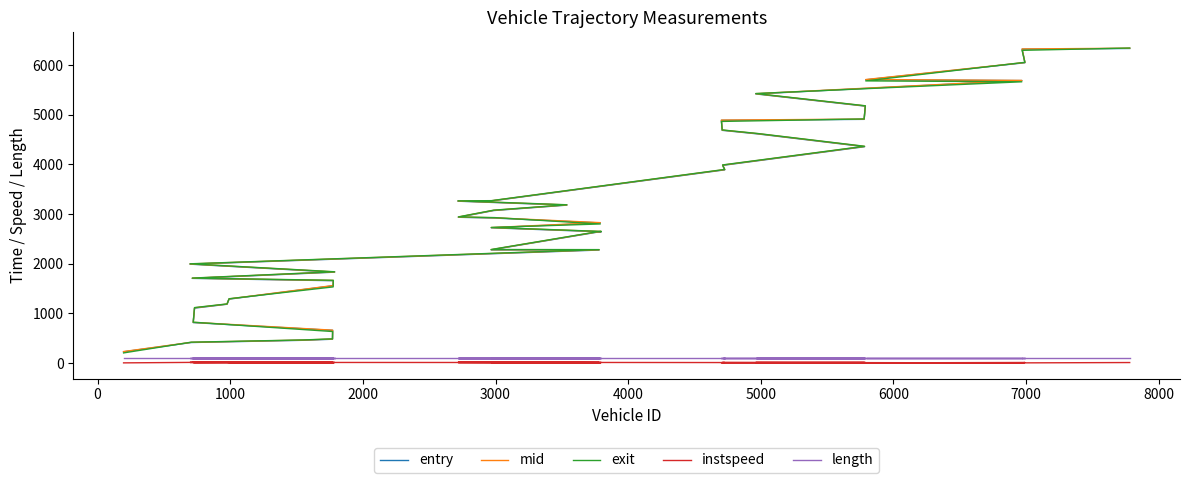

Reading left to right, what are all the values shown in this chart?

entry: 228.1	414.7	459.6	481.2	659.2	815.9	1107.1	1185.1	1287.9	1557.3	1658.8	1705.8	1831.0	1992.0	2276.1	2279.4	2636.6	2643.2	2723.9	2821.5	2919.7	2935.7	3070.9	3180.2	3259.3	3263.7	3890.1	3980.2	4356.0	4613.4	4685.7	4886.9	4906.8	5172.2	5418.5	5686.8	5702.8	6046.5	6319.0	6333.4
mid: 232.4	418.6	463.6	485.4	663.1	820.6	1113.3	1188.7	1292.4	1561.4	1663.5	1709.3	1835.5	1996.0	2281.1	2283.3	2641.3	2648.6	2728.2	2827.1	2925.0	2940.1	3075.4	3184.4	3263.3	3267.4	3895.0	3985.4	4361.3	4618.3	4690.5	4891.4	4911.5	5176.6	5423.1	5690.3	5707.5	6051.0	6323.1	6338.5
exit: 205.4	421.2	466.3	488.1	635.9	823.6	1117.6	1191.1	1295.5	1534.1	1666.8	1711.7	1838.5	1998.8	2284.4	2286.3	2644.5	2650.6	2731.0	2801.0	2928.7	2943.1	3078.5	3187.2	3266.0	3270.0	3898.4	3989.0	4364.7	4621.5	4693.4	4864.6	4914.6	5179.7	5426.2	5662.7	5680.8	6054.1	6295.8	6342.0
instspeed: 5.0	14.4	14.4	13.8	5.0	12.8	9.2	15.6	11.8	5.0	11.9	15.9	12.3	13.8	12.0	13.8	11.5	12.6	13.8	5.0	10.3	13.0	12.7	13.5	13.9	14.5	11.3	10.8	11.2	12.0	13.4	5.0	12.0	12.5	12.8	5.0	5.0	12.6	5.0	11.6
length: 99.1	99.1	99.1	99.1	99.1	99.1	99.1	99.1	99.1	99.1	99.1	99.1	99.1	99.1	99.1	99.1	99.1	99.1	99.1	99.1	99.1	99.1	99.1	99.1	99.1	99.1	99.1	99.1	99.1	99.1	99.1	99.1	99.1	99.1	99.1	99.1	99.1	99.1	99.1	99.1